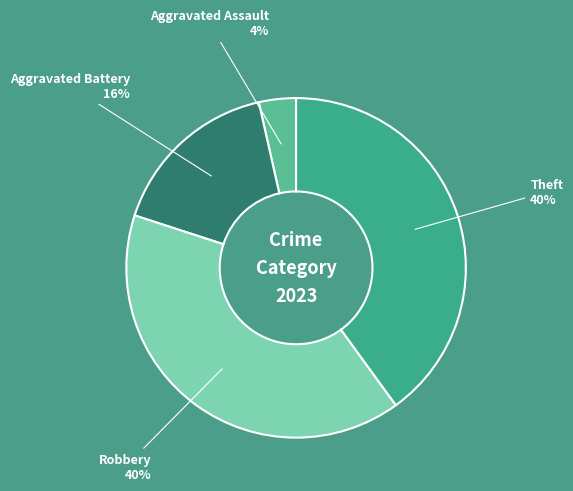

Does any single category account for the majority?

No